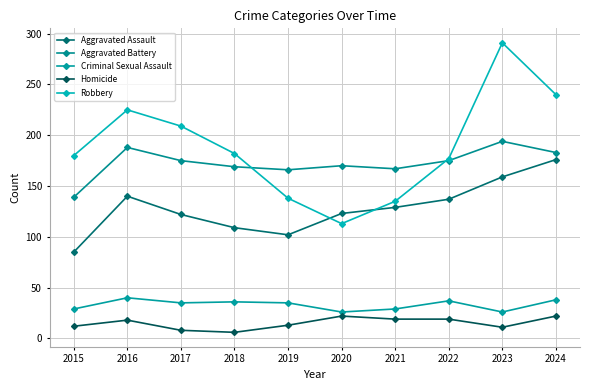

Which series has the largest range (max minus min)?

Robbery